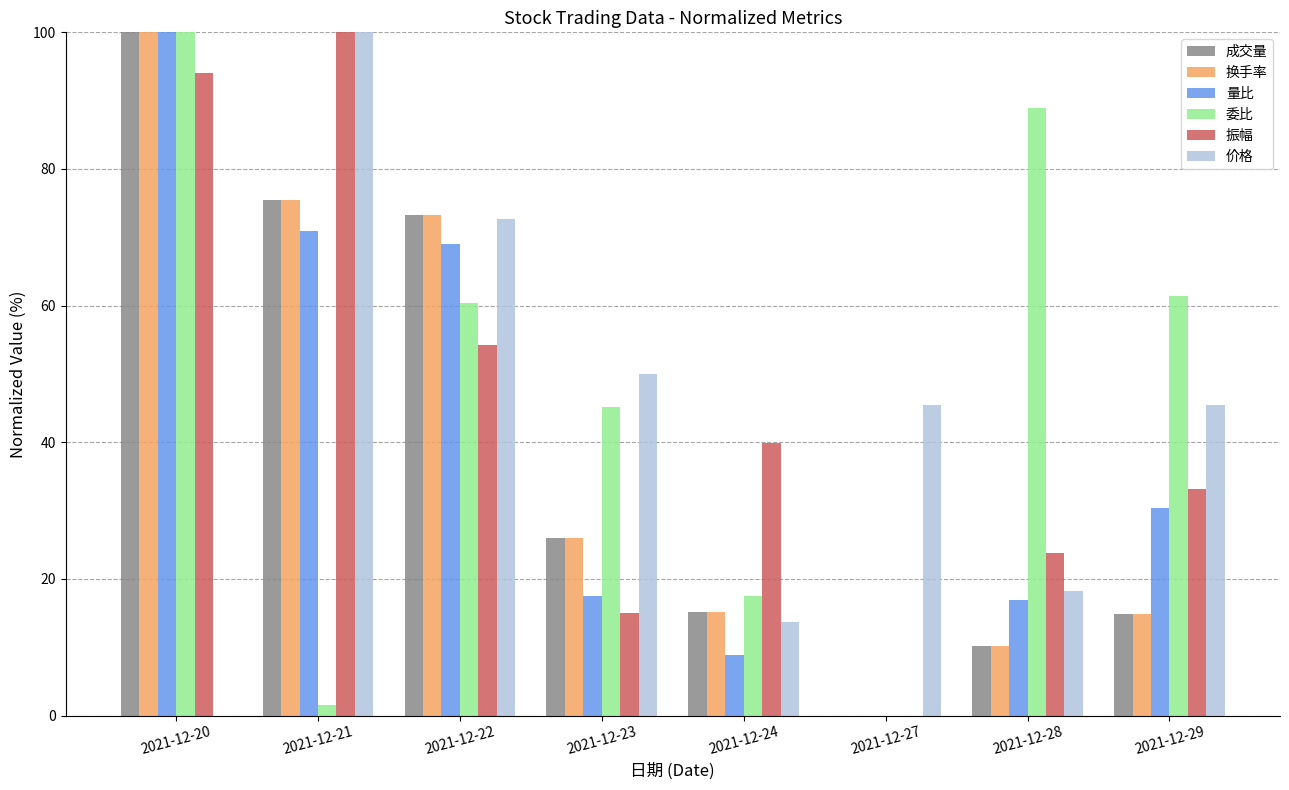

The value of 量比 at 2021-12-28 is 8.1. True or false?

False